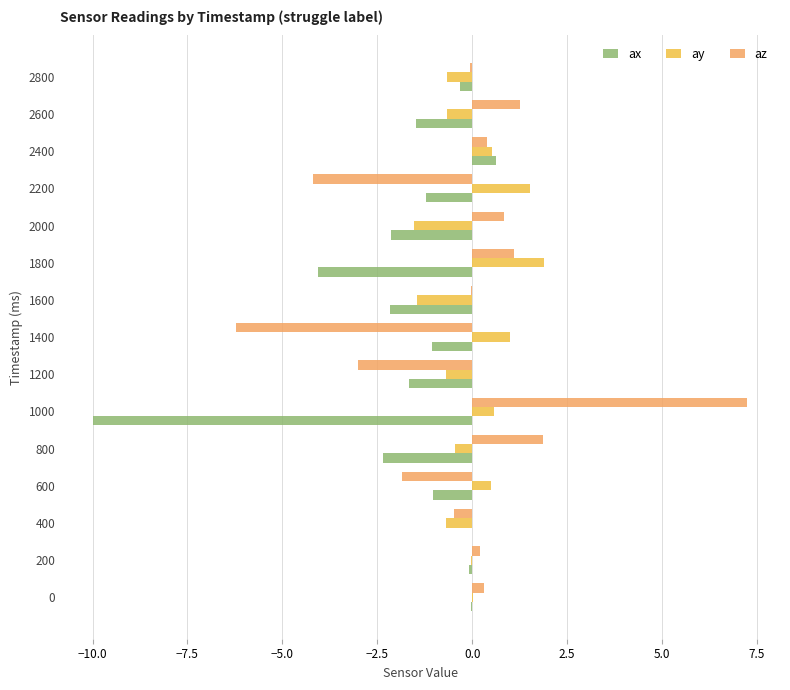

How many series are shown in this chart?

3